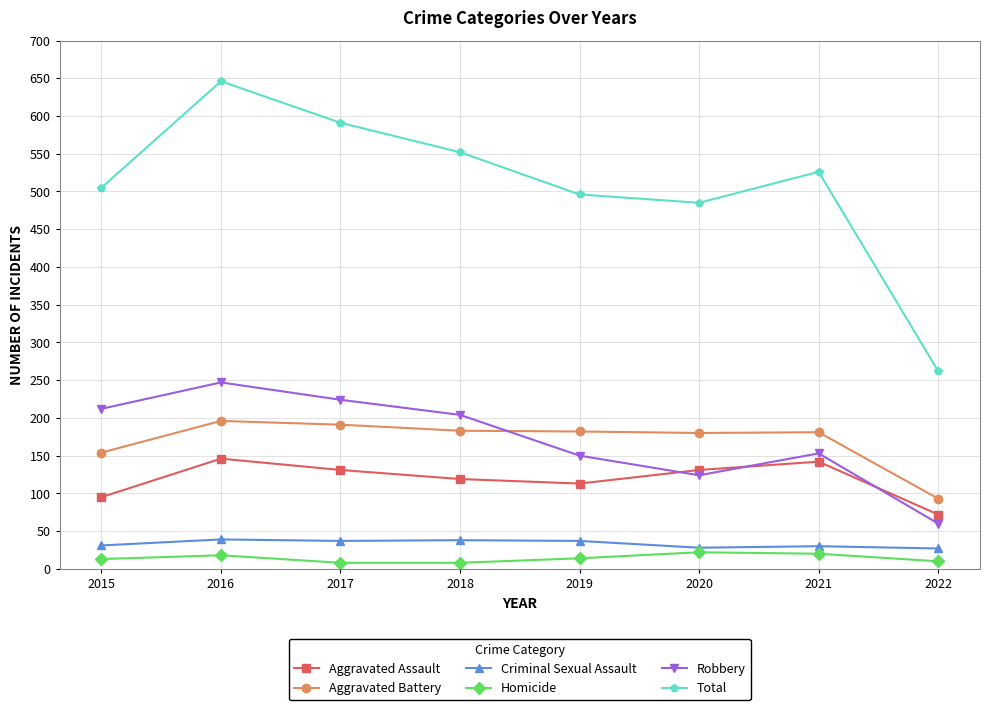

What is the difference between the highest and lowest values at 2019?

482